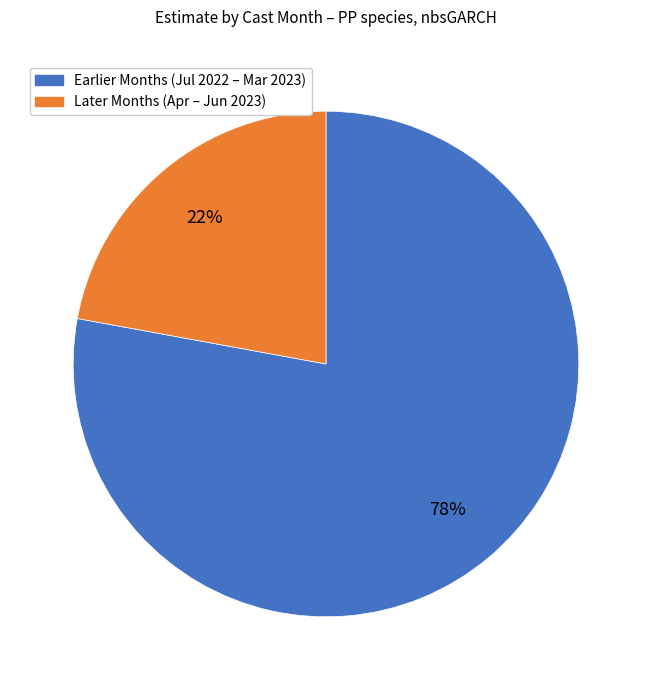

To the nearest percent, what is the difference between the largest and smallest slice percentages?

56%